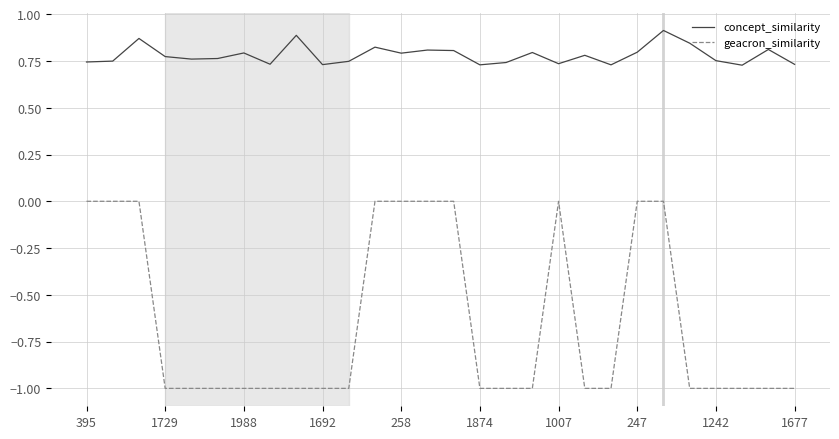

Rank the series by their average value, from lowest to highest.

geacron_similarity, concept_similarity